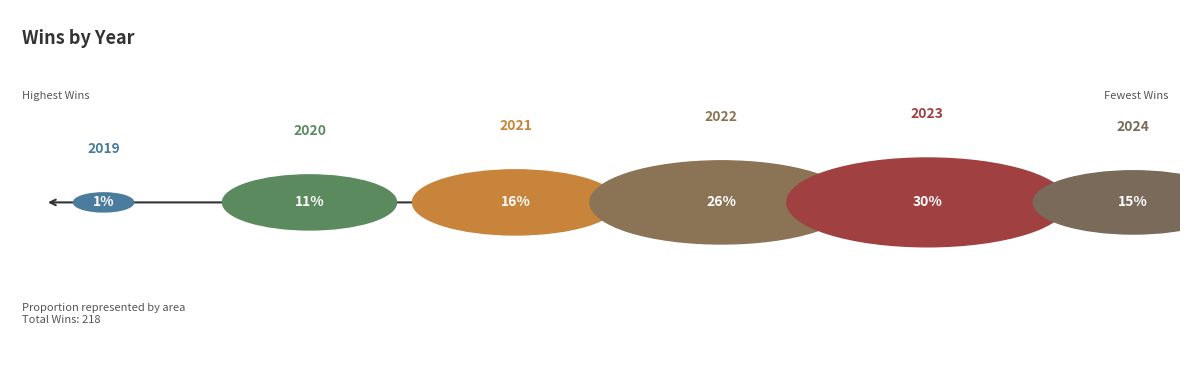

Does 2020 account for over 50% of the chart?

No